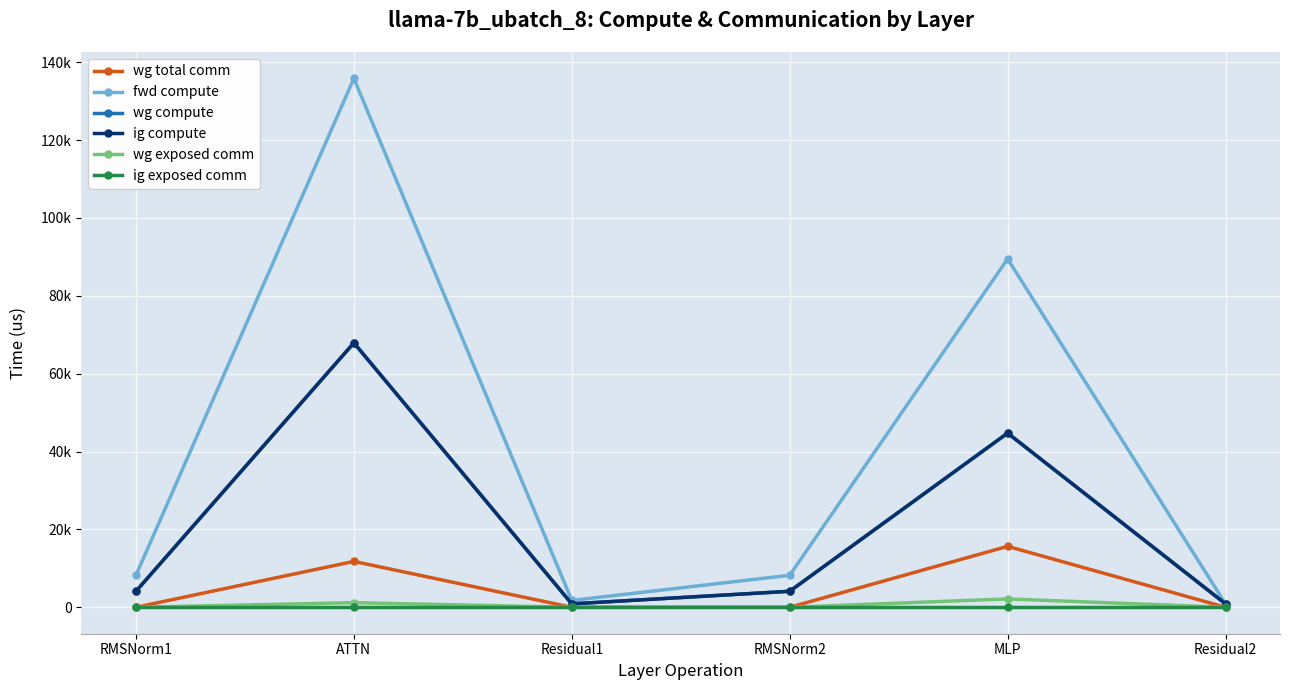

True or false: ig exposed comm and ig compute cross at least once.

False